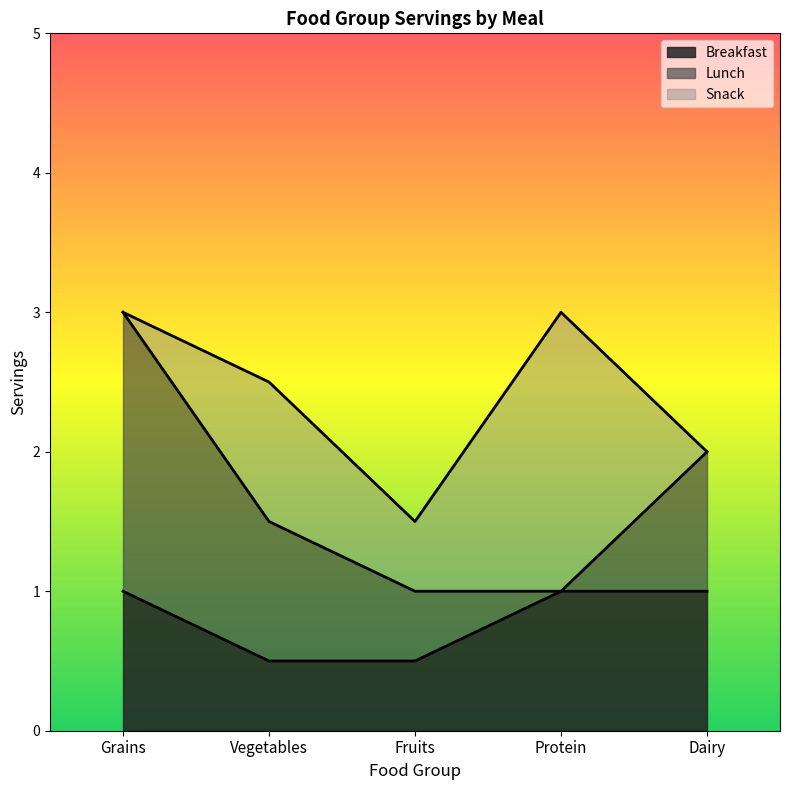

At which label does Snack reach its peak?

Protein